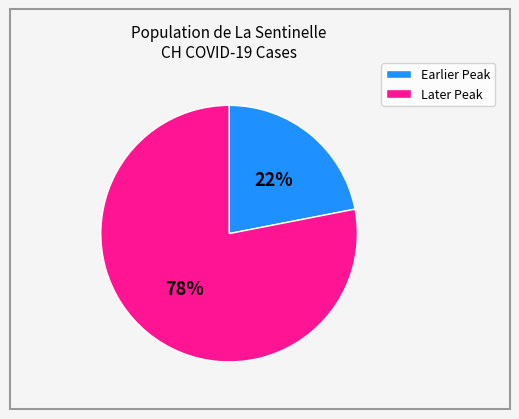

Count the number of slices in the pie.

2